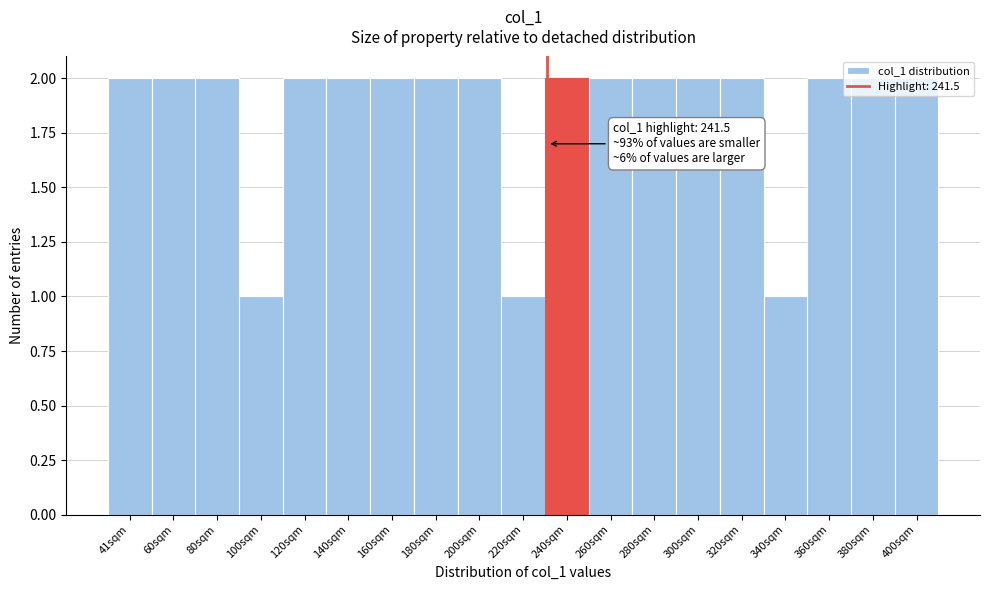

Approximately how many times larger is the value at 320sqm compared to 260sqm?

1.0